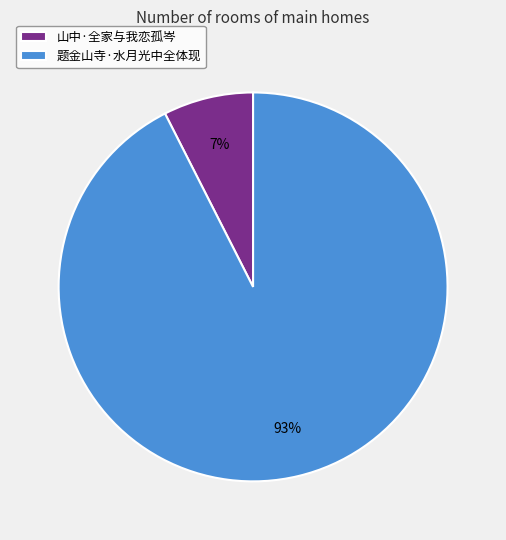

Do 题金山寺·水月光中全体现 and 山中·全家与我恋孤岑 together represent more than half of the pie?

Yes